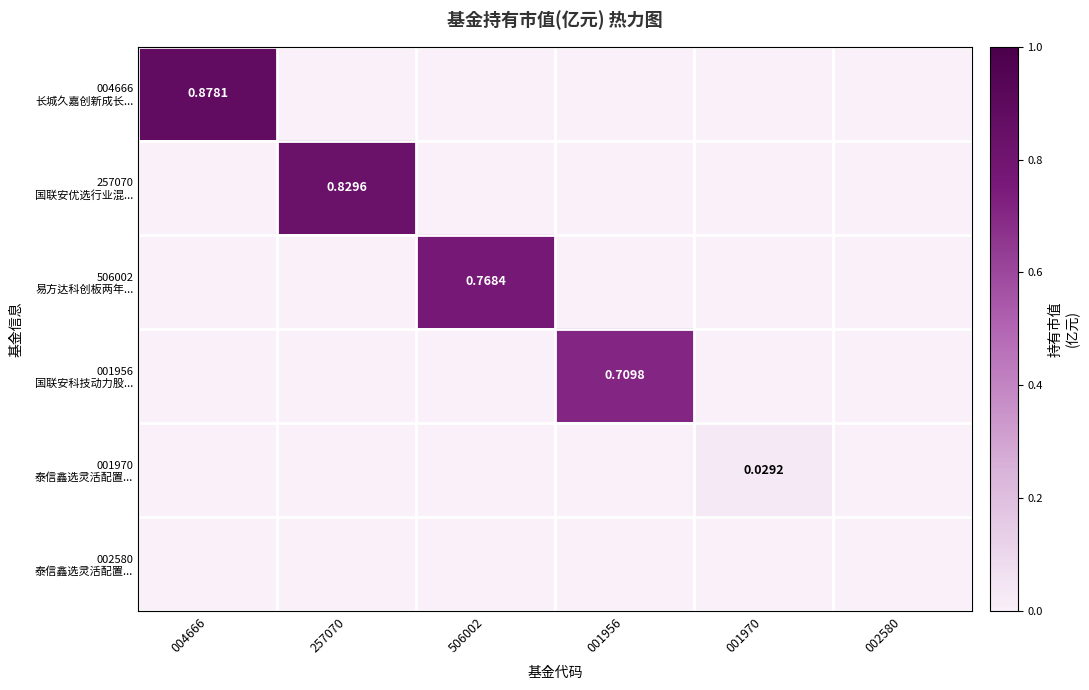

Which has a higher value, 004666 or 506002?

004666